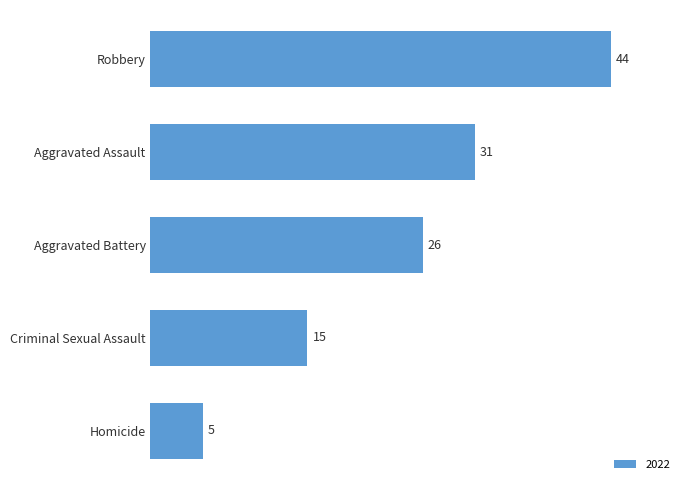

Rank the categories by value from highest to lowest.

Robbery, Aggravated Assault, Aggravated Battery, Criminal Sexual Assault, Homicide